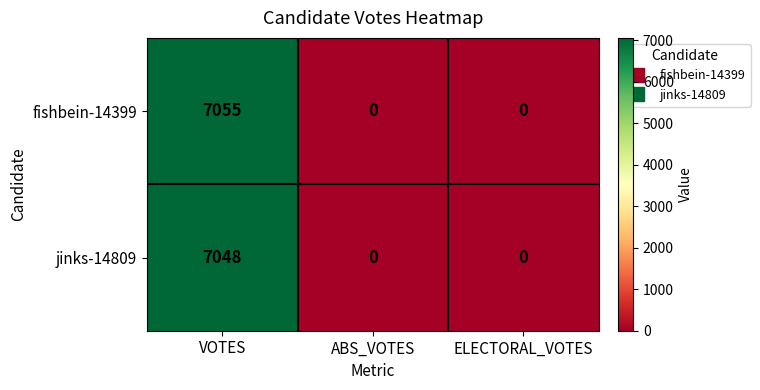

How many values in the fishbein-14399 series exceed 0?

1